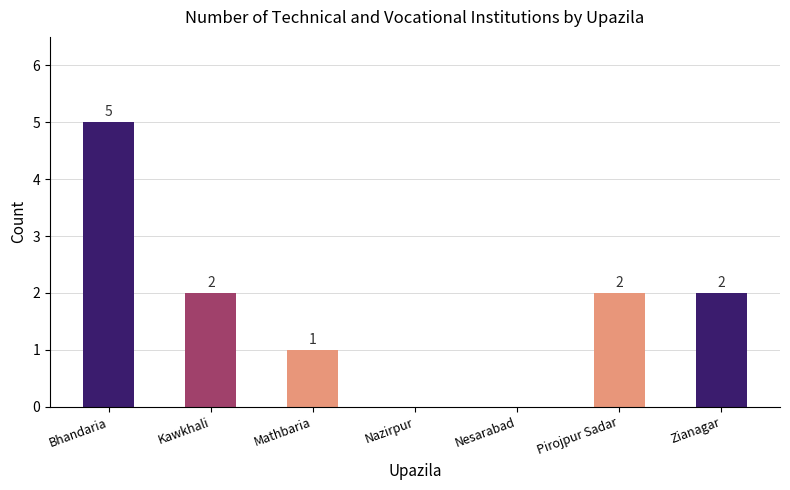

Where does the data first go above 2?

Bhandaria